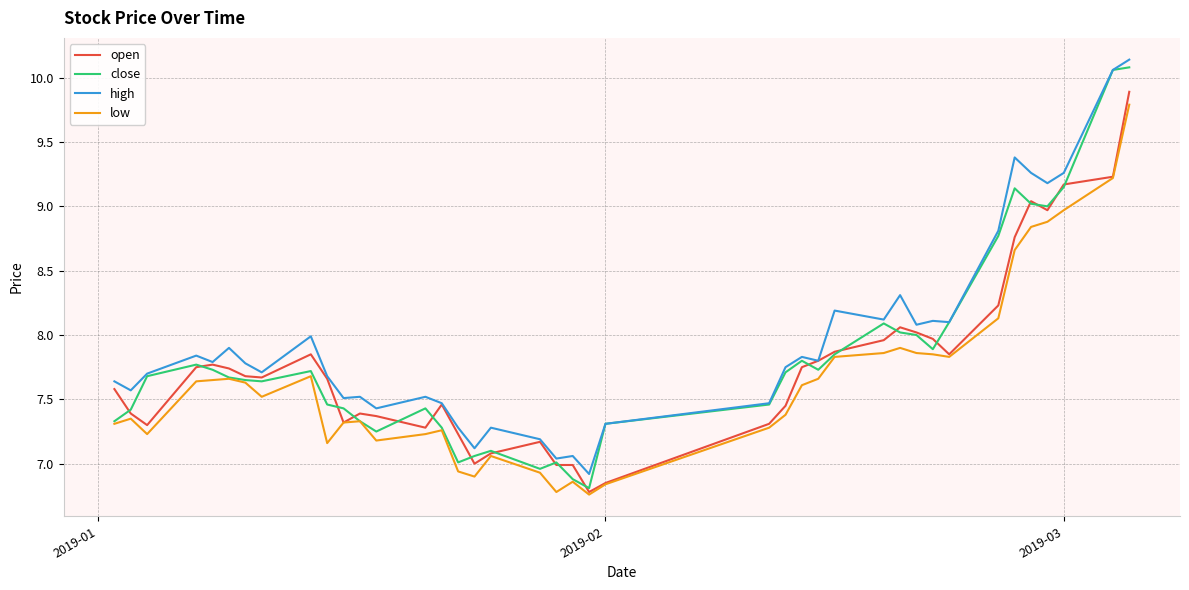

True or false: high and low intersect in this chart.

False